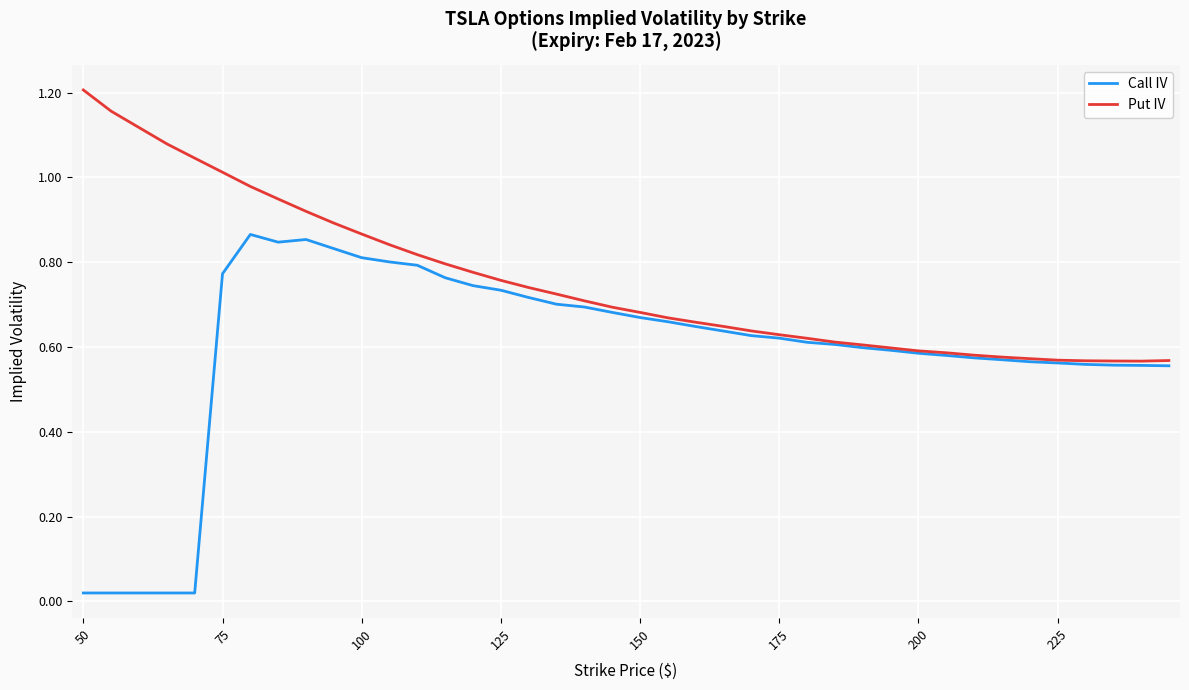

List the series in order of their peak value, highest first.

Put IV, Call IV